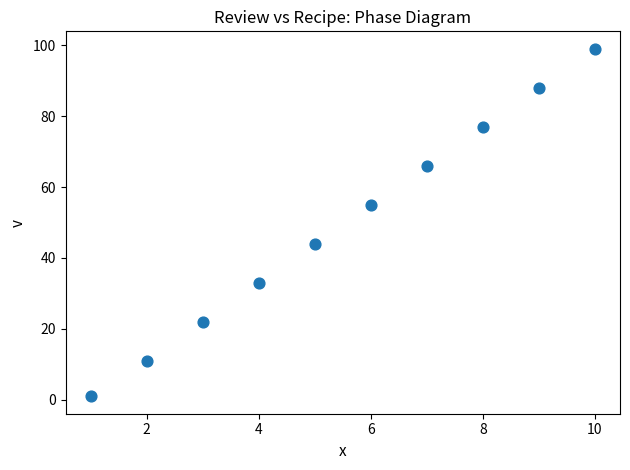

What is the average X value?

6